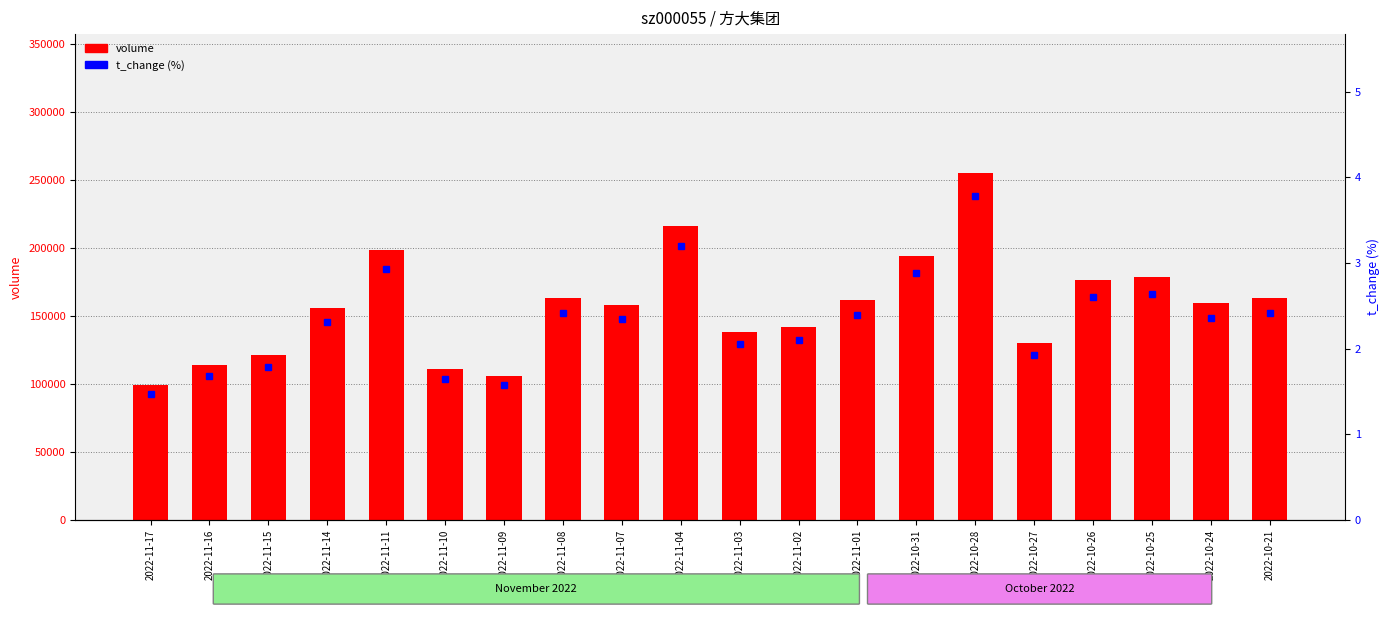

How many data points in volume are above 159454?

9